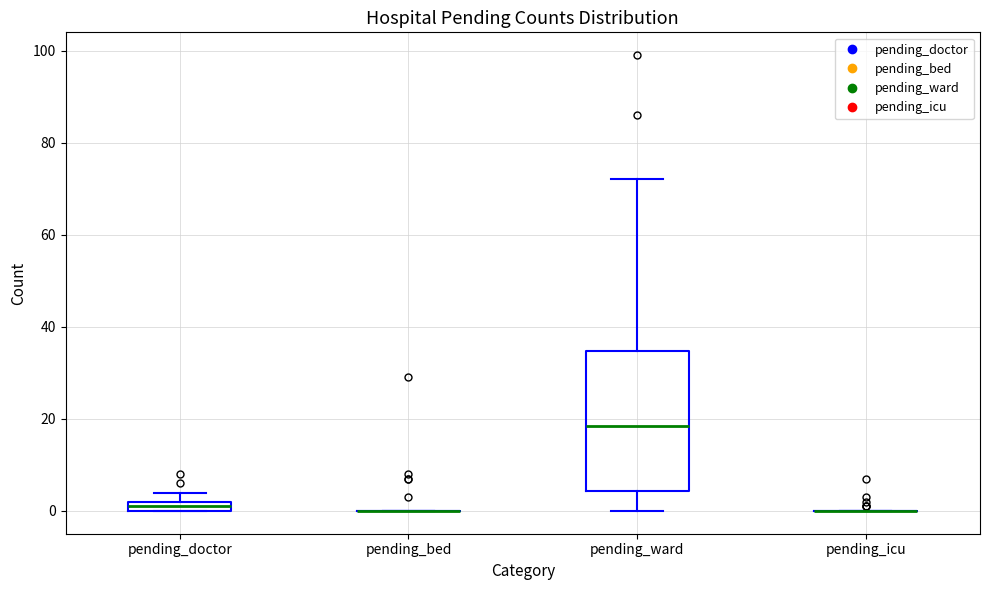

Comparing the boxes themselves (not the whiskers), which one is the tallest?

pending_ward